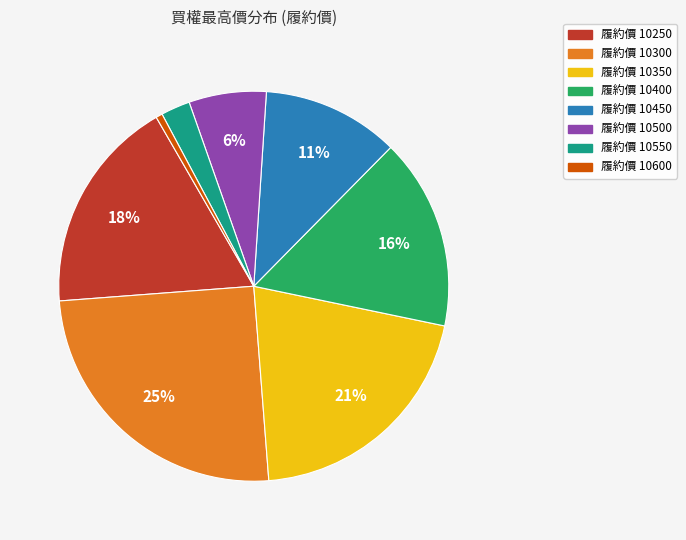

Count the number of slices in the pie.

8